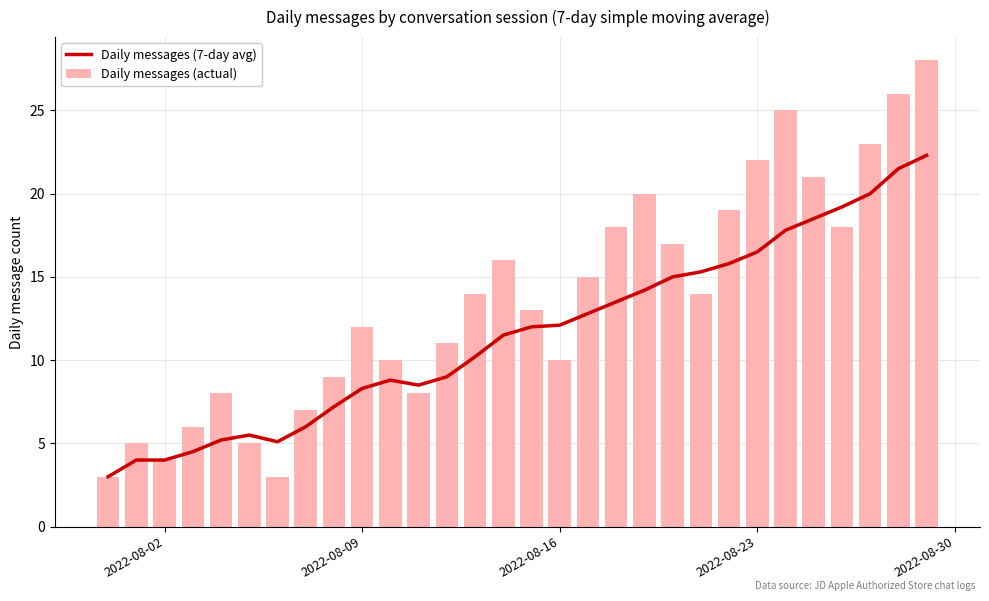

What is the minimum value for Daily messages (actual)?

3